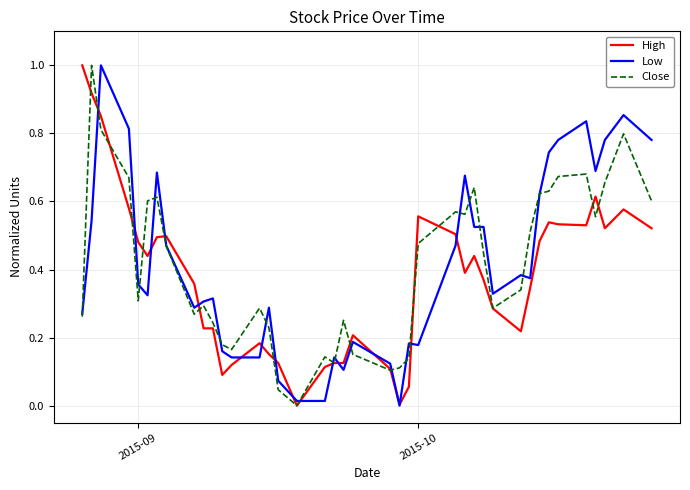

What is the difference between the maximum and second lowest values in the Low series?

1.0